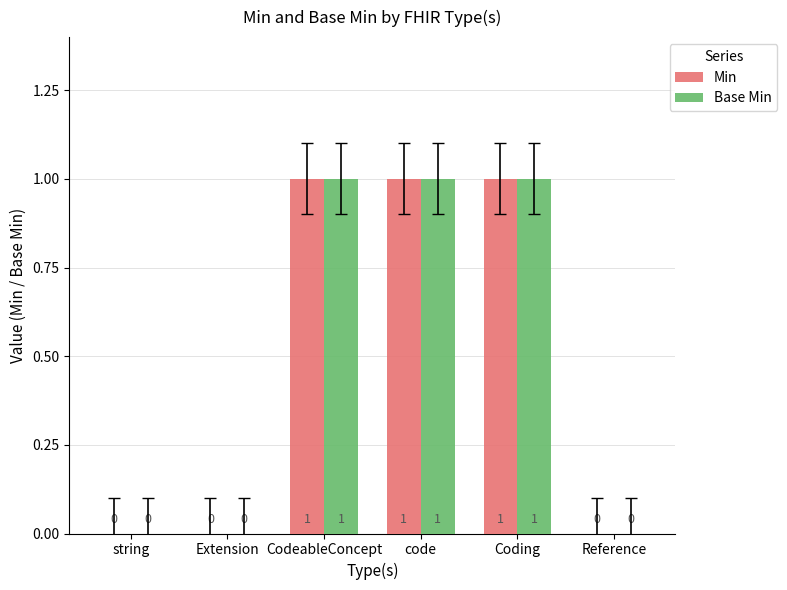

What is the sum of all Base Min values?

3